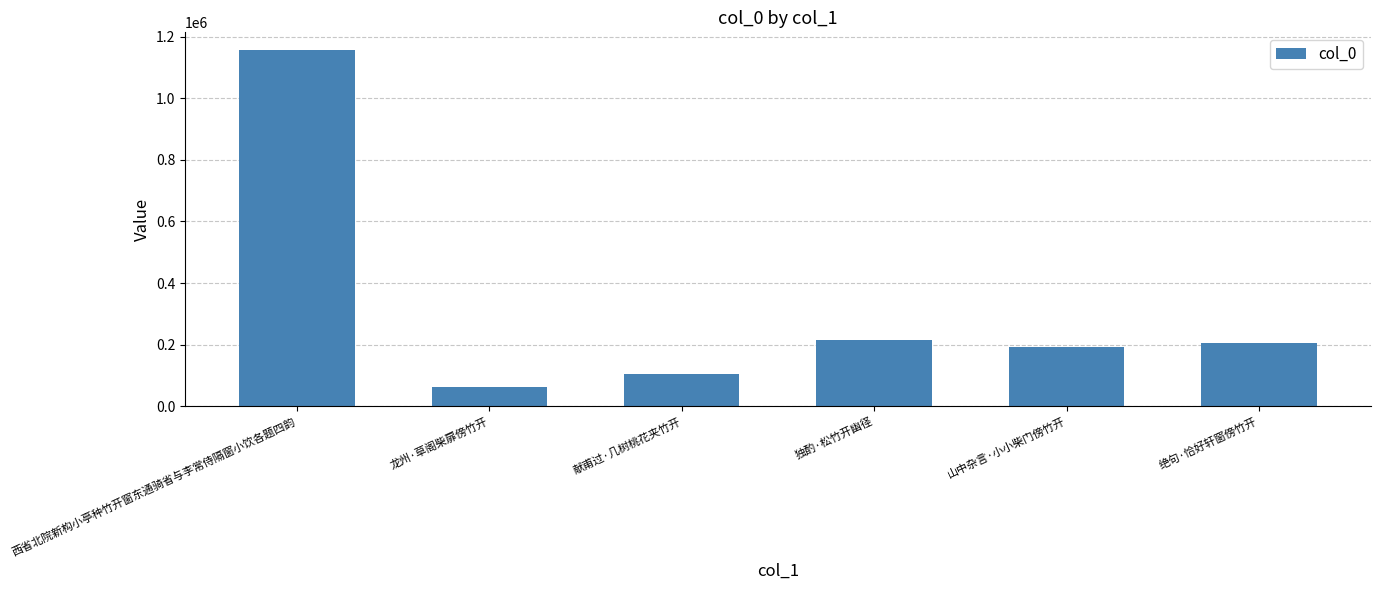

Between 龙州·草阁柴扉傍竹开 and 西省北院新构小亭种竹开窗东通骑省与李常侍隔窗小饮各题四韵, which is larger?

西省北院新构小亭种竹开窗东通骑省与李常侍隔窗小饮各题四韵